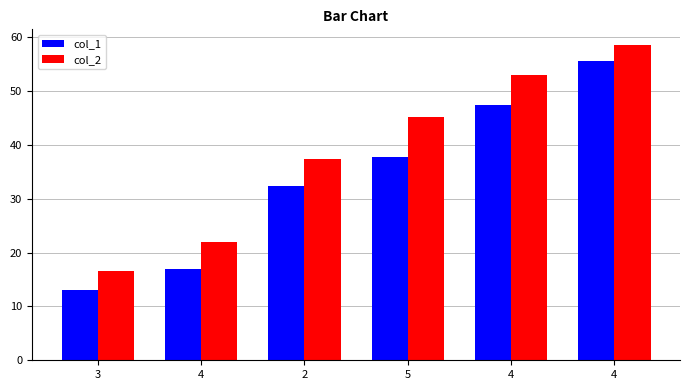

The value of col_1 at 2 is 21.4. True or false?

False